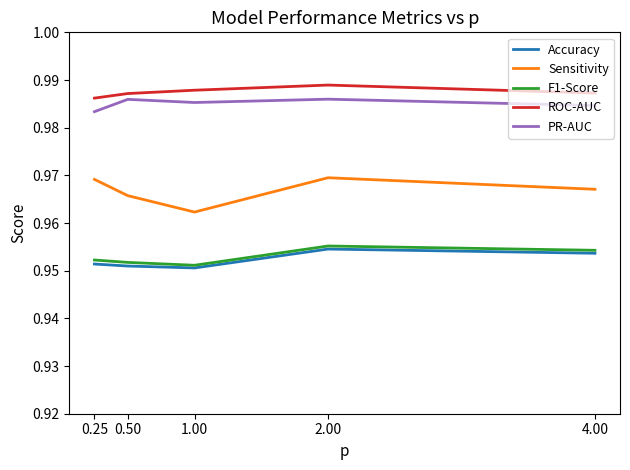

True or false: ROC-AUC and Accuracy cross at least once.

False